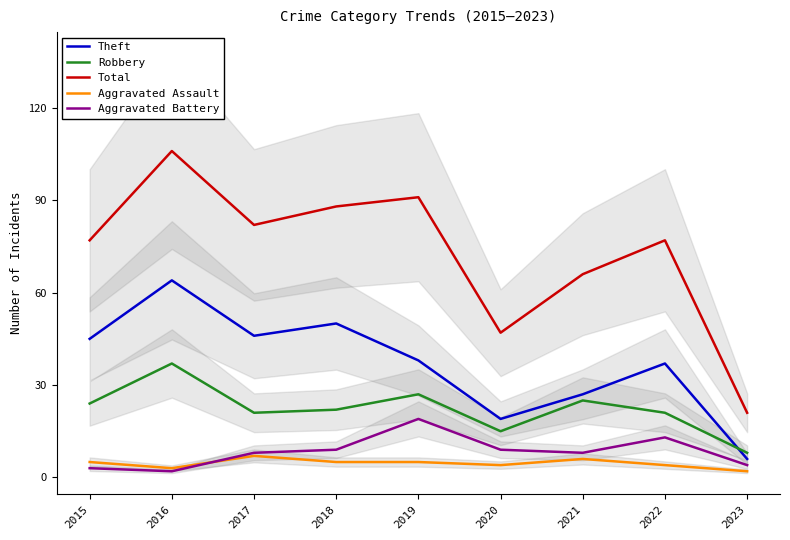

List the labels in order of Aggravated Battery value, smallest first.

2016, 2015, 2023, 2017, 2021, 2018, 2020, 2022, 2019